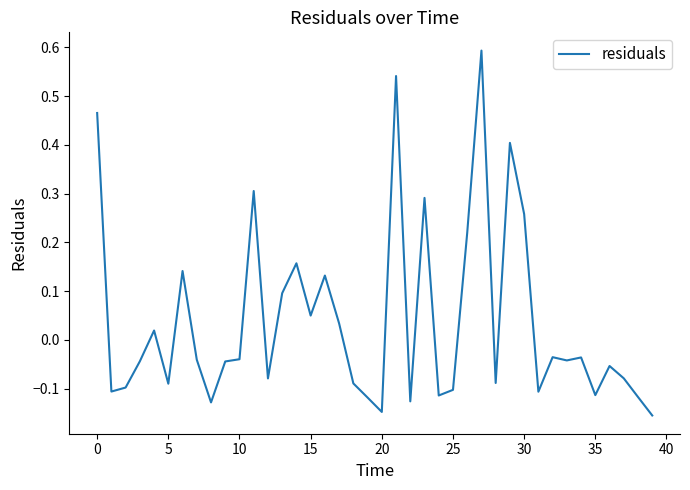

What is the greatest value displayed?

0.6